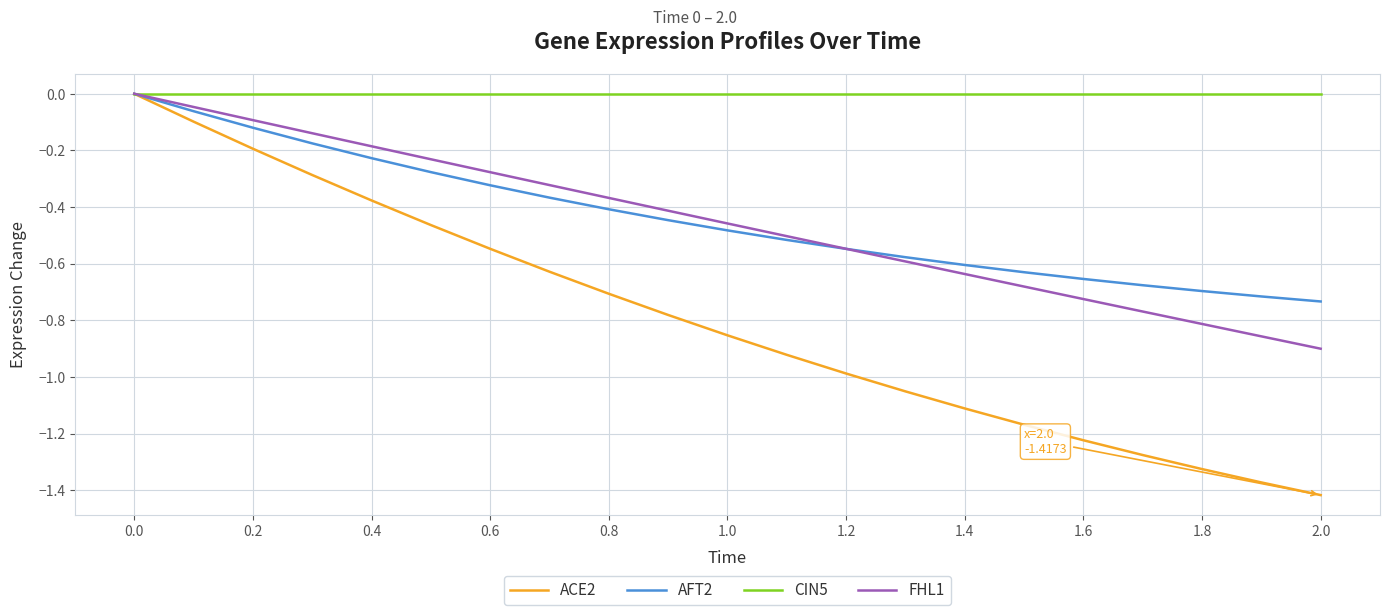

Which series has the largest total across all categories?

CIN5